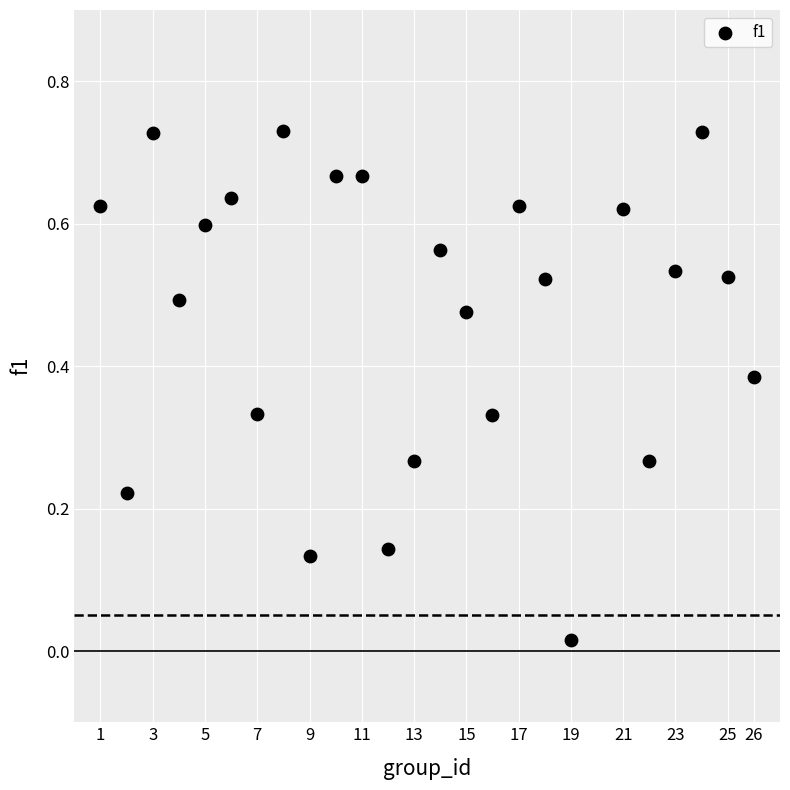

What is the range of X values (max minus min)?

25.0